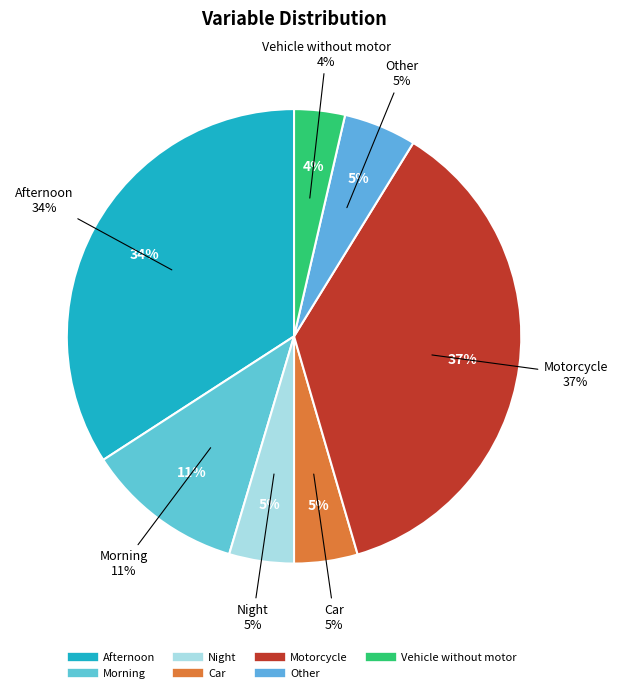

Does any single category account for the majority?

No